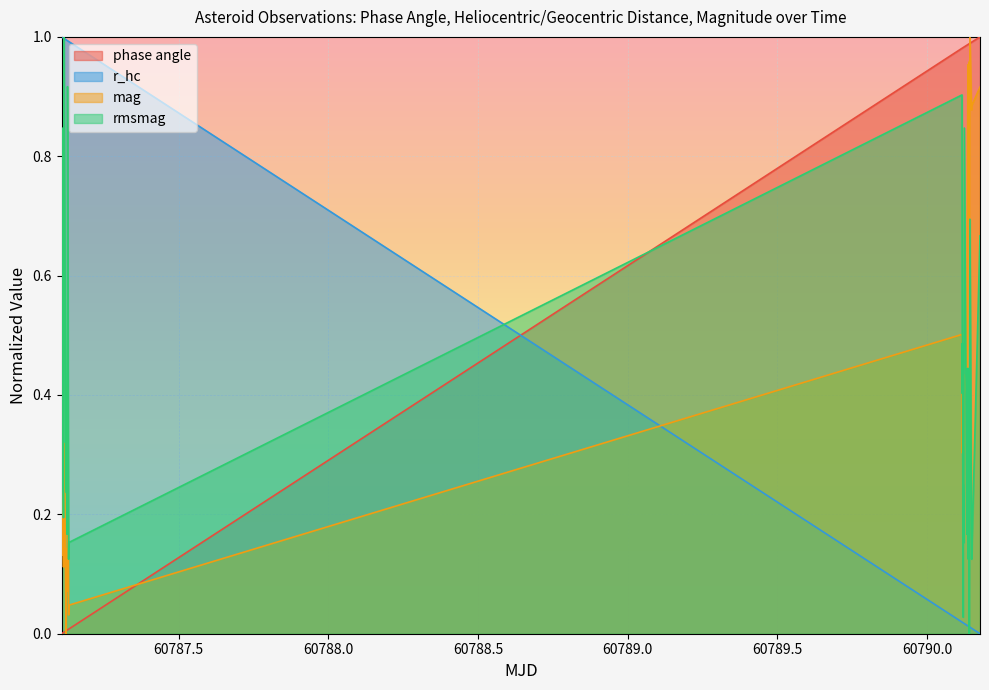

Which series has the largest range (max minus min)?

phase angle